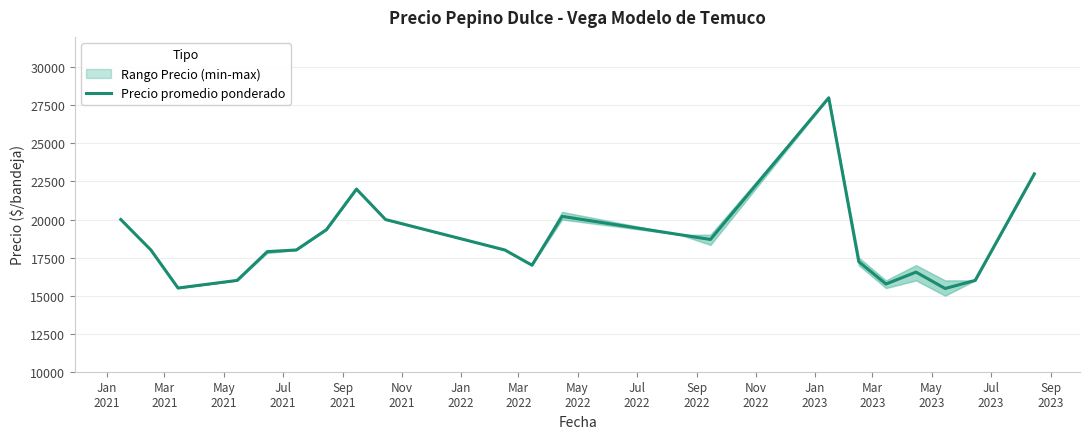

How many values exceed 18000?

9